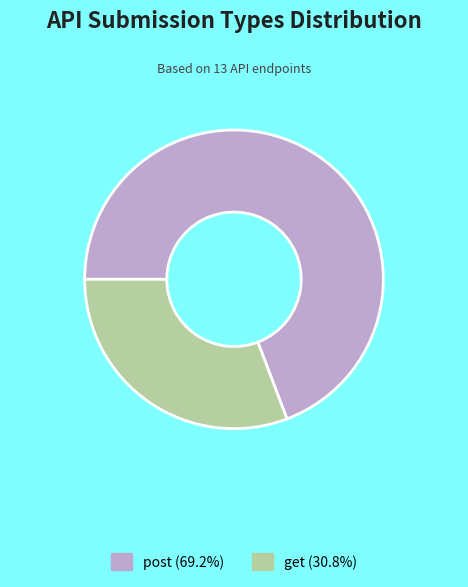

What is the ratio of the value at get to the value at post?

0.4